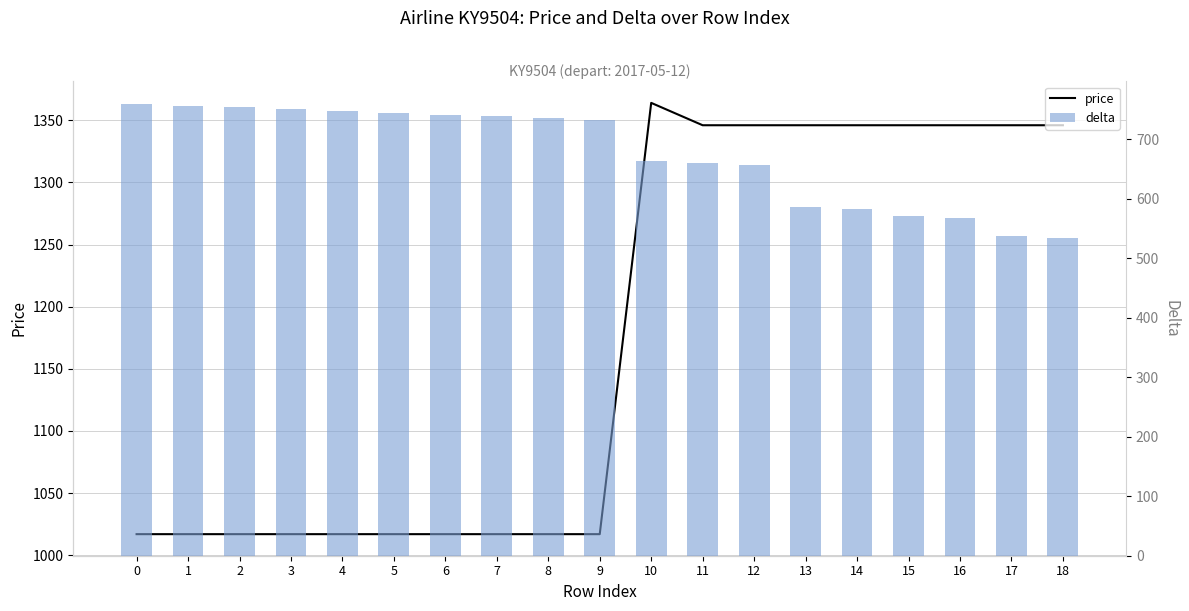

Which label corresponds to the largest value in the chart?

10